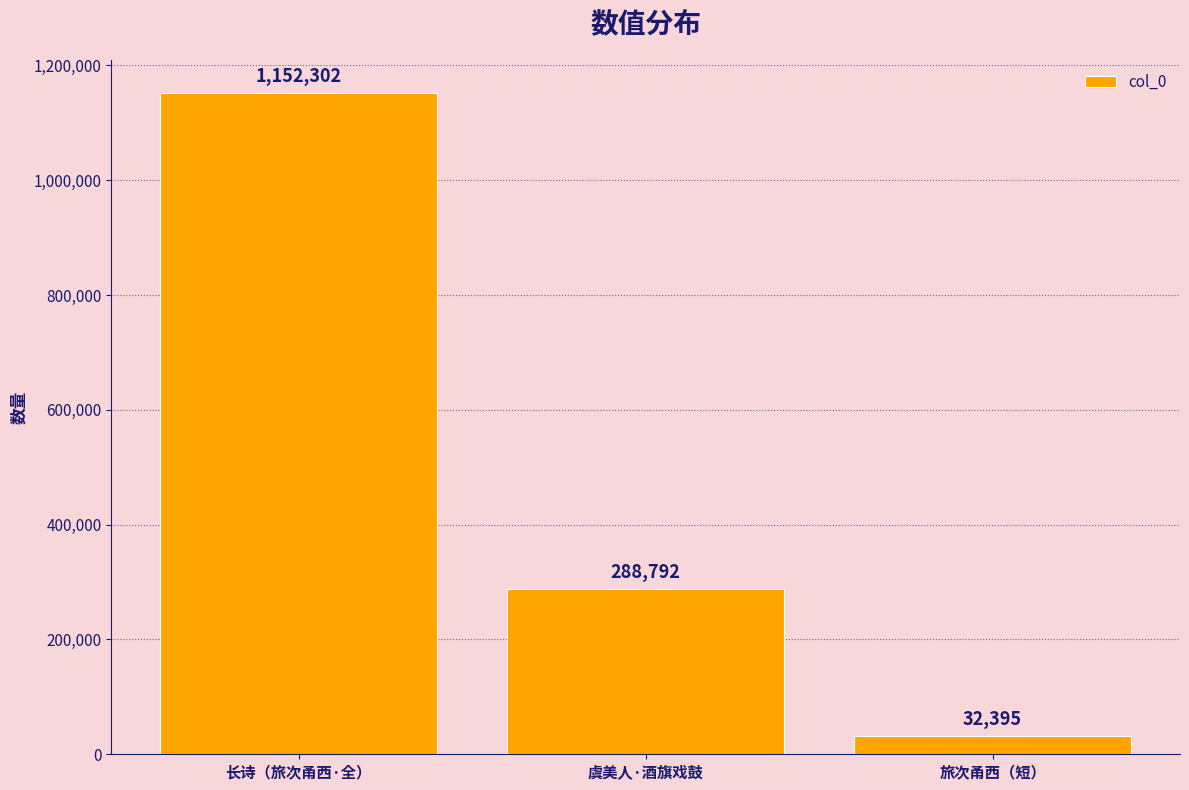

List the labels in order of value, largest first.

长诗（旅次甬西·全）, 虞美人·酒旗戏鼓, 旅次甬西（短）